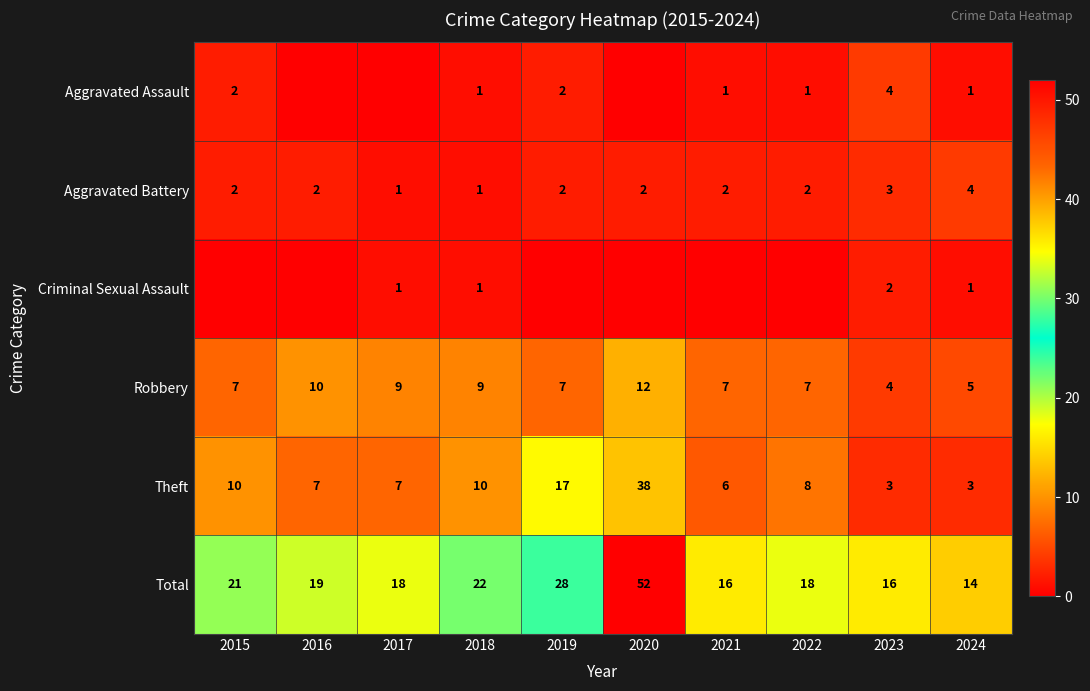

How many values in the Robbery series are below 7?

2